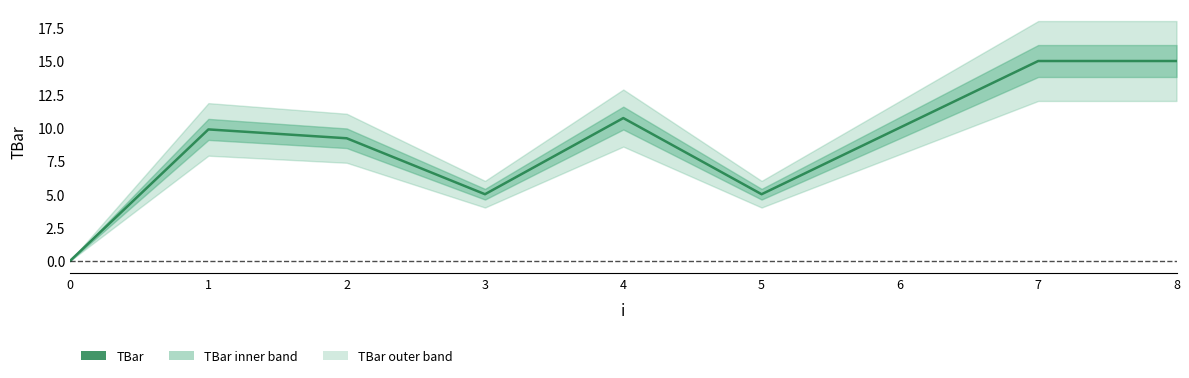

At which label does the data first exceed 9?

1